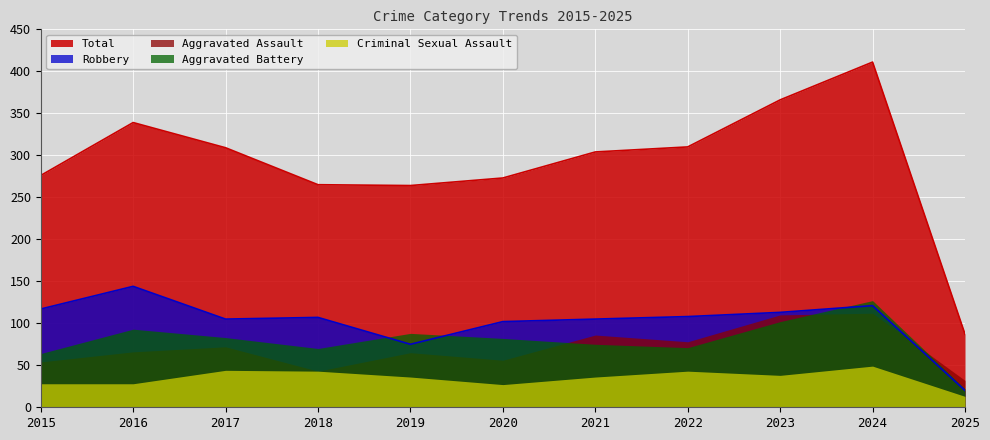

Reading right to left, transcribe all the data shown in this chart.

Aggravated Assault: 2025=32	2024=112	2023=110	2022=78	2021=86	2020=56	2019=65	2018=43	2017=72	2016=66	2015=54
Aggravated Battery: 2025=22	2024=127	2023=102	2022=71	2021=75	2020=82	2019=88	2018=70	2017=83	2016=93	2015=64
Criminal Sexual Assault: 2025=13	2024=49	2023=38	2022=43	2021=36	2020=27	2019=36	2018=43	2017=44	2016=28	2015=28
Robbery: 2025=20	2024=121	2023=113	2022=108	2021=105	2020=102	2019=75	2018=107	2017=105	2016=144	2015=117
Total: 2025=87	2024=411	2023=366	2022=310	2021=304	2020=273	2019=264	2018=265	2017=309	2016=339	2015=276